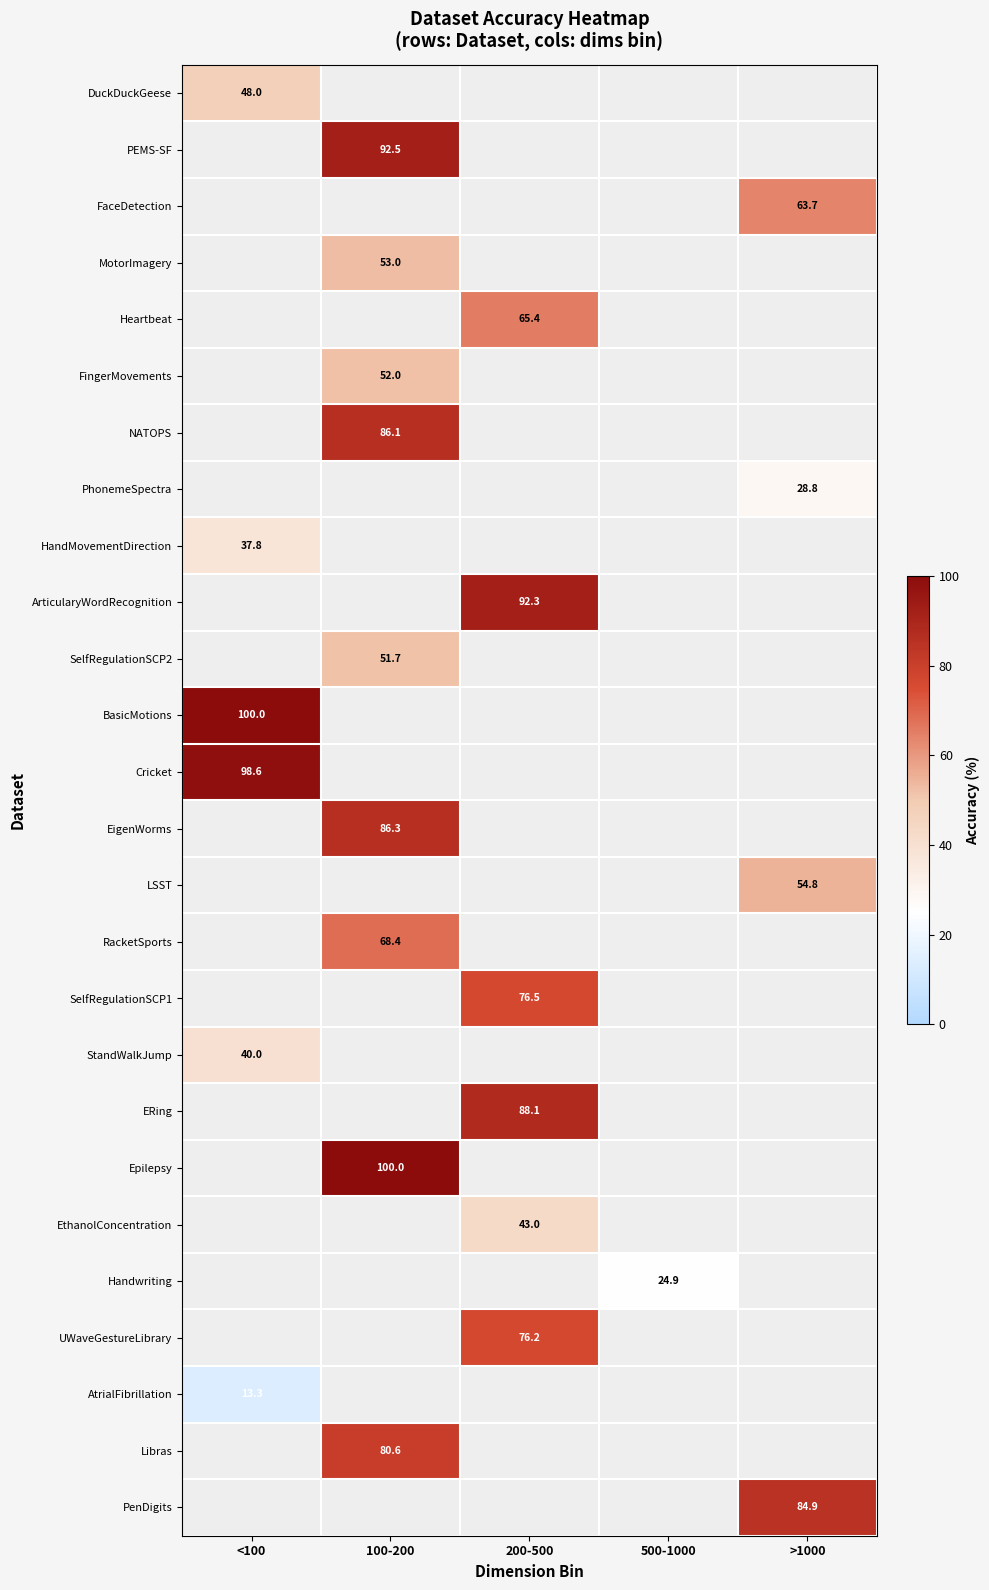

The value of RacketSports at 100-200 is 107.3. True or false?

False